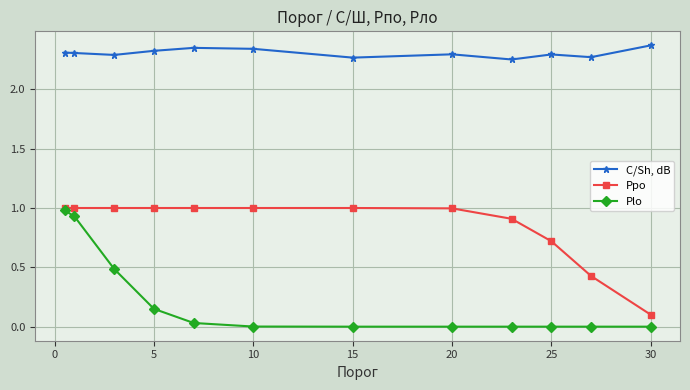

True or false: Plo and C/Sh, dB intersect in this chart.

False